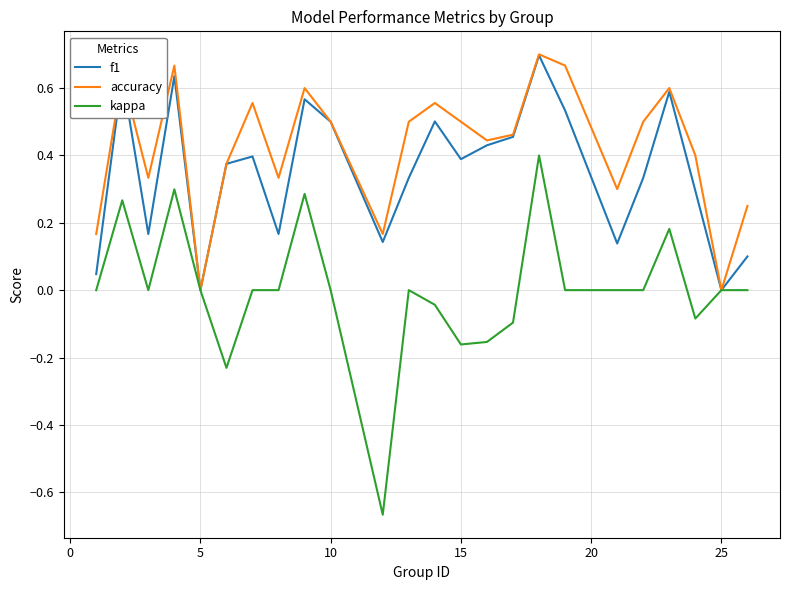

What are all the series names shown in the legend?

f1, accuracy, kappa